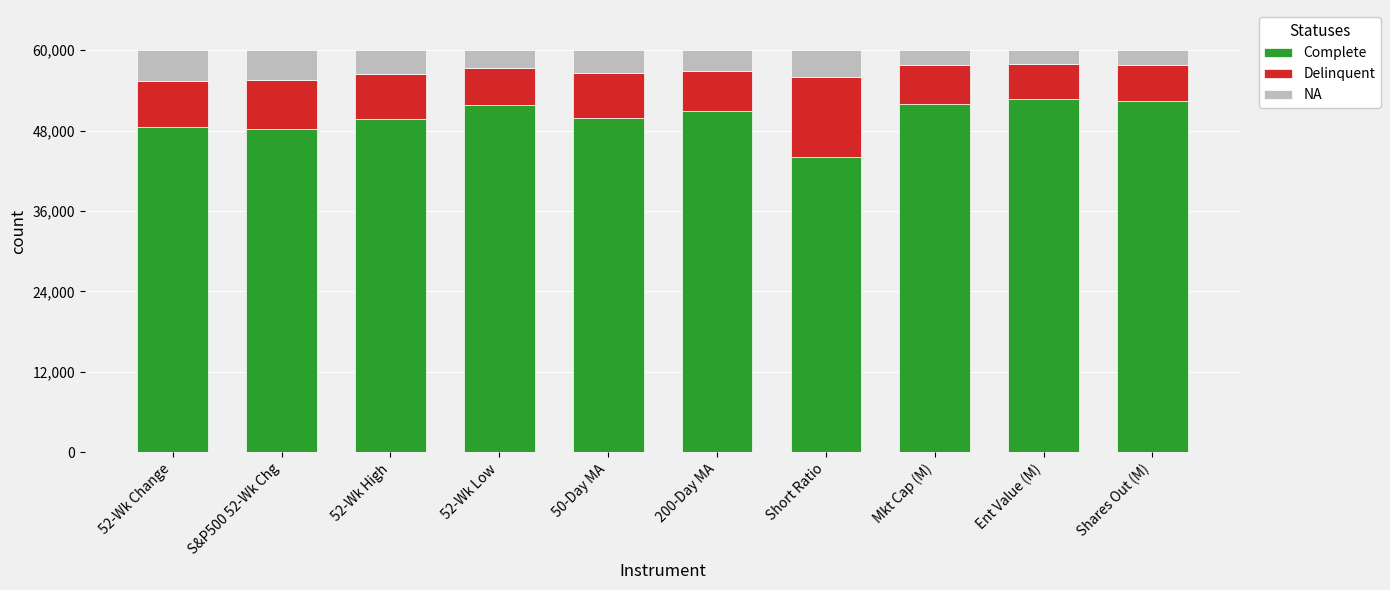

What is the sum of all Delinquent values?

112.2